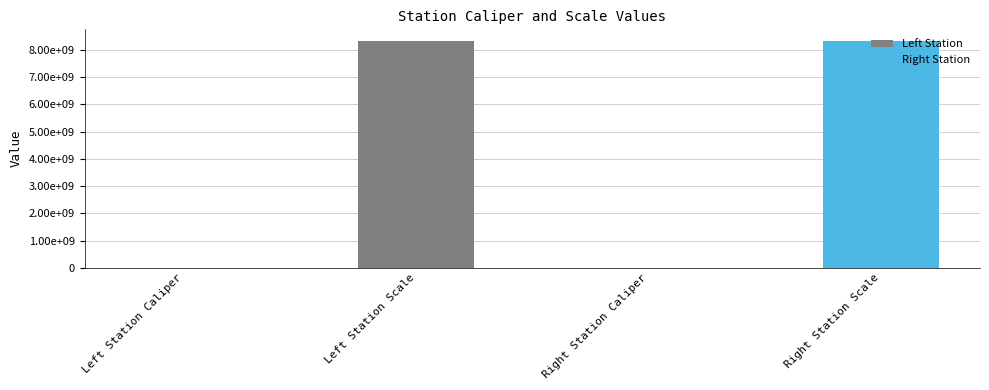

Reading left to right, transcribe all the data shown in this chart.

Left Station Caliper=113932	Left Station Scale=8340107097	Right Station Caliper=113954	Right Station Scale=8340107091